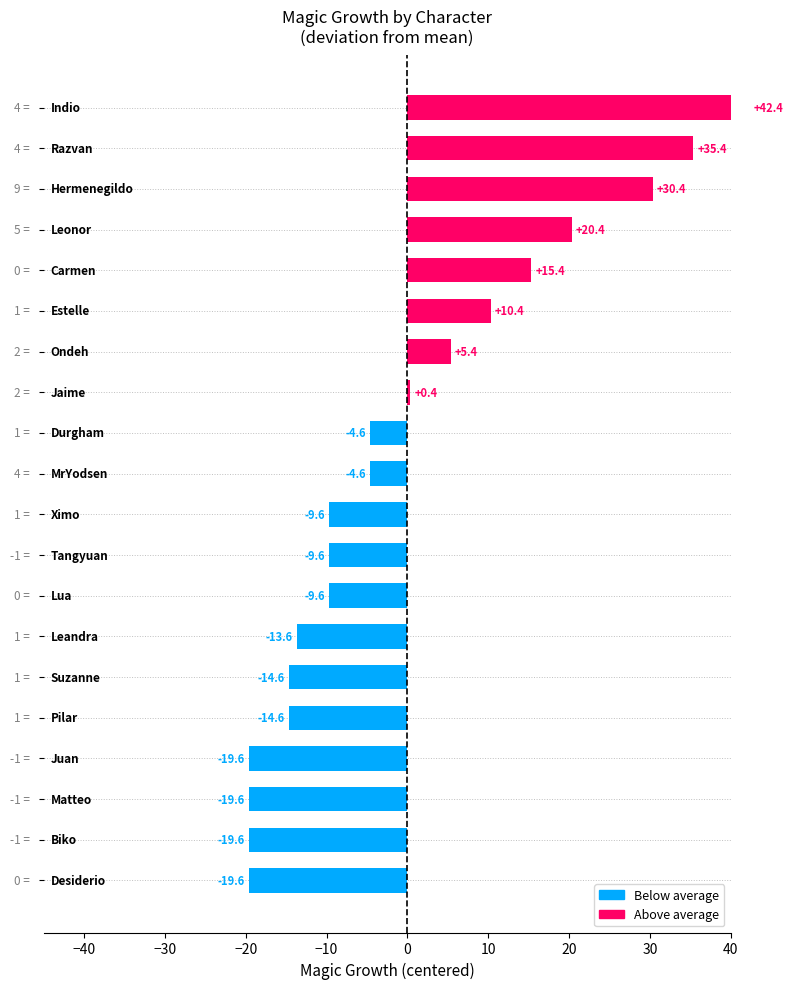

Approximately how many times larger is the value at 16 compared to 14?

2.0